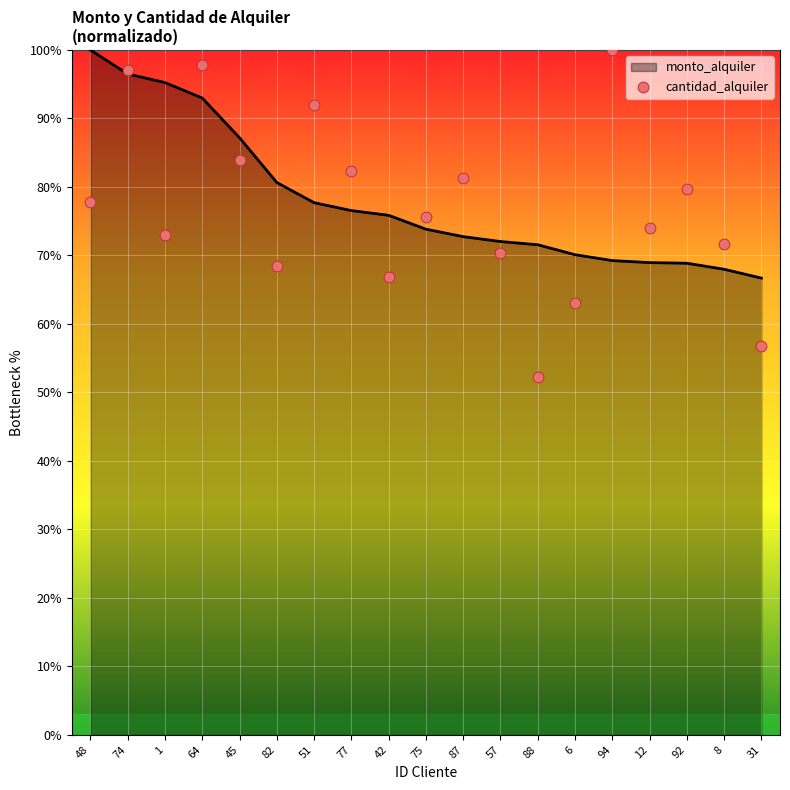

At how many categories does at least one series exceed 56?

19